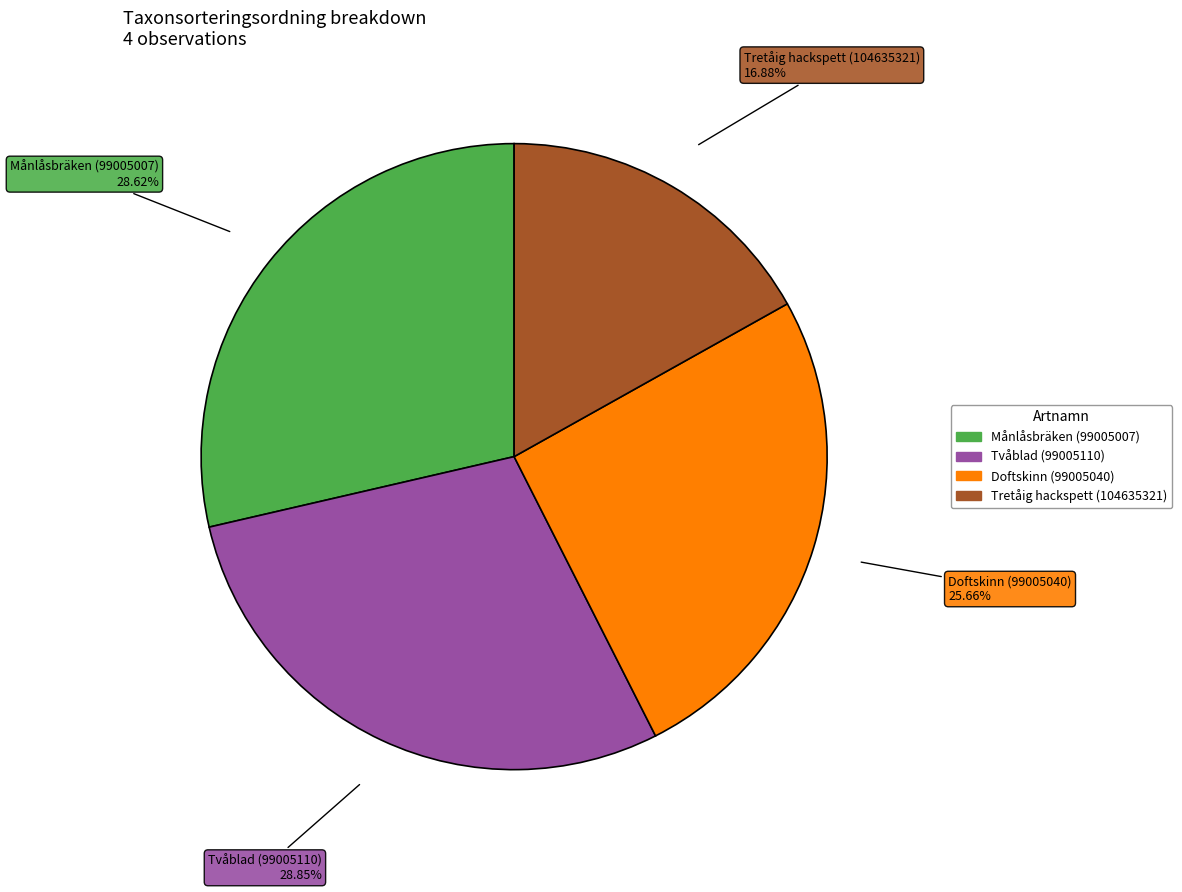

Is Tvåblad (99005110) the majority of the pie?

No